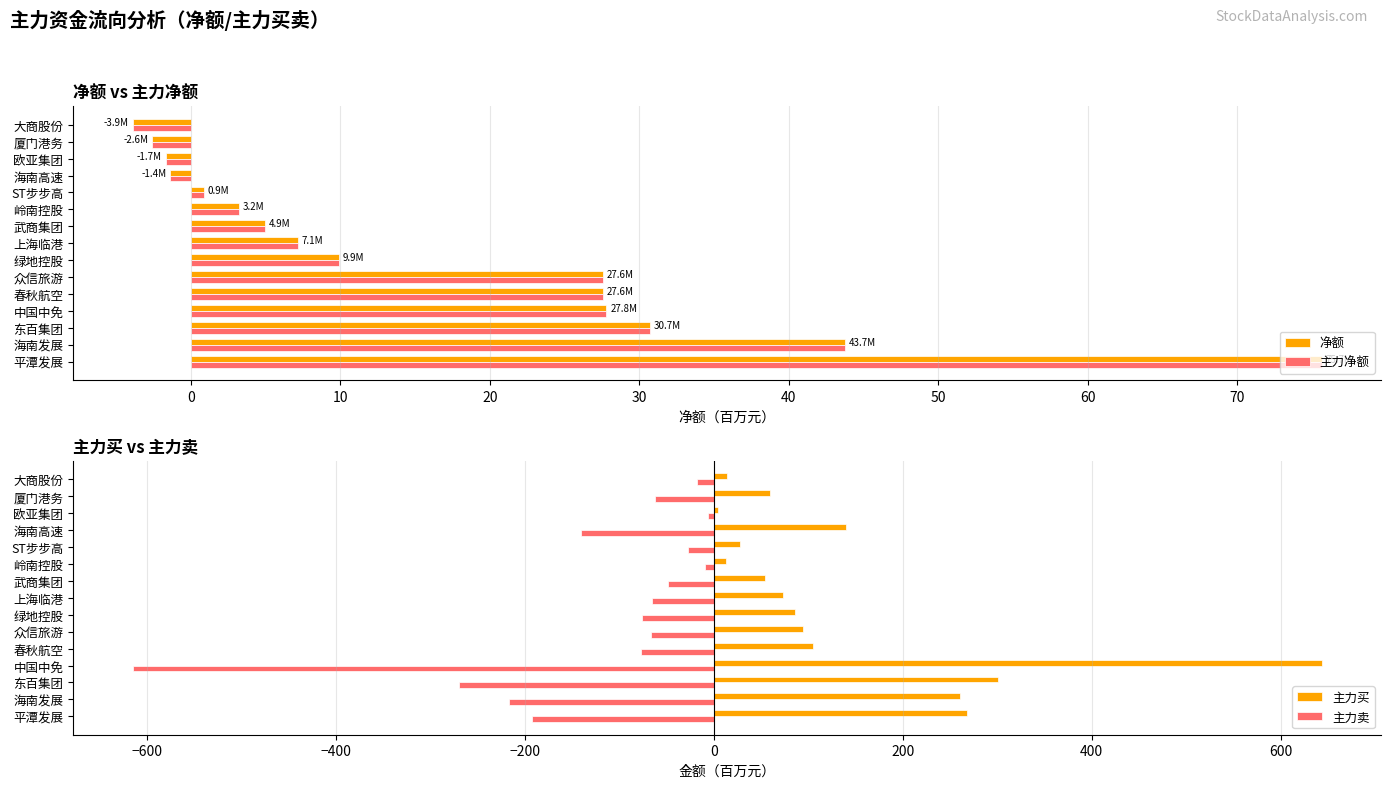

True or false: 净额 has a value of -2.6 at 厦门港务.

True